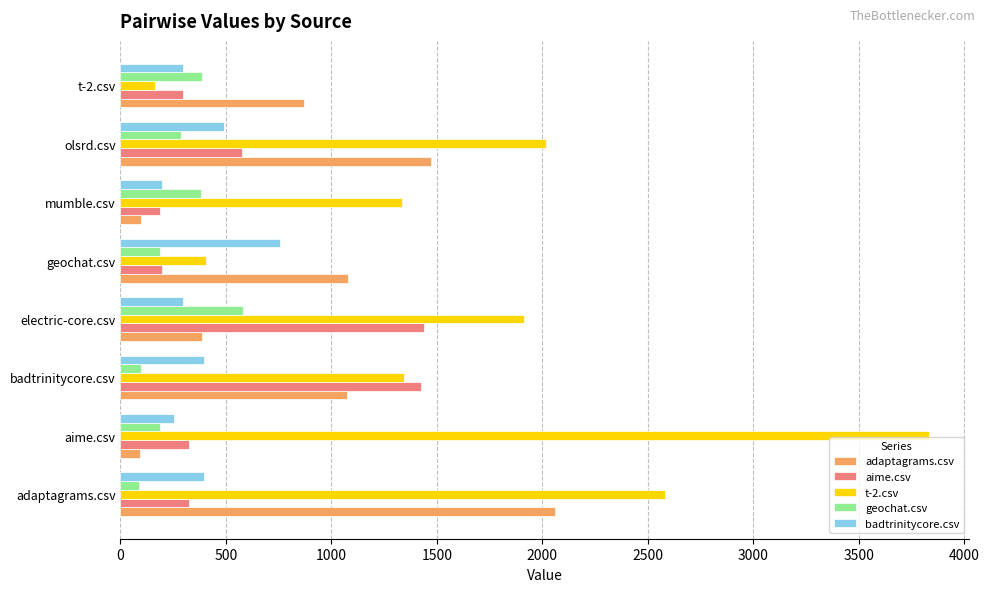

What is the average value of the geochat.csv series?

274.3